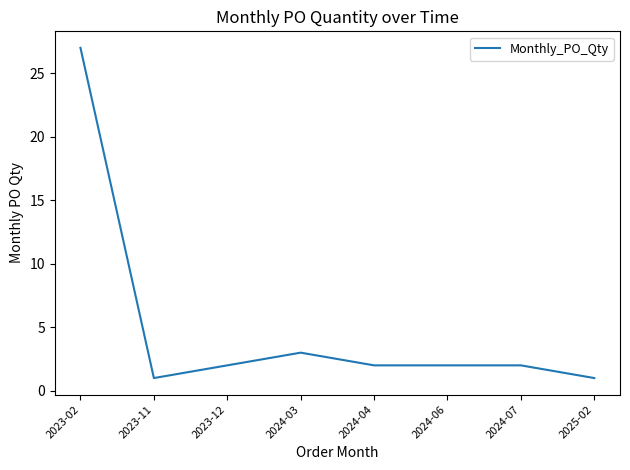

Where does the data first go above 2?

2023-02